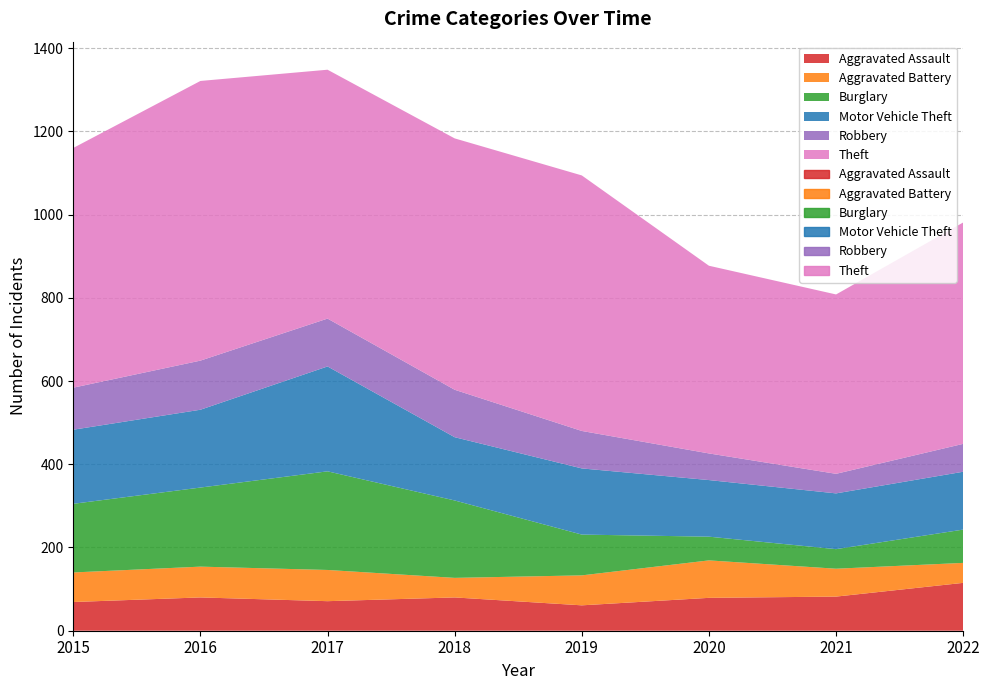

Is the value of Aggravated Battery at 2016 greater than the value of Burglary at 2017?

No